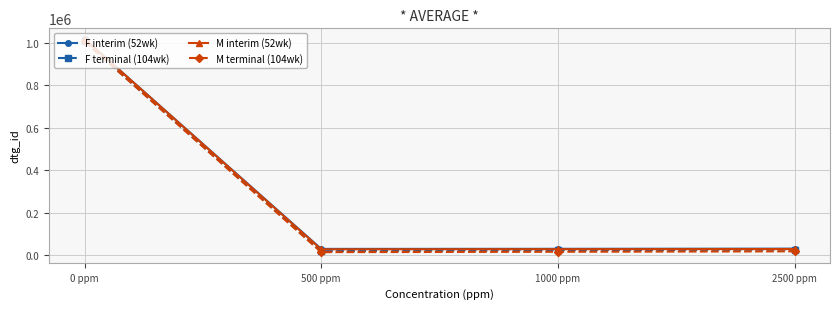

What is the spread (max minus min) of values at 0 ppm?

10957